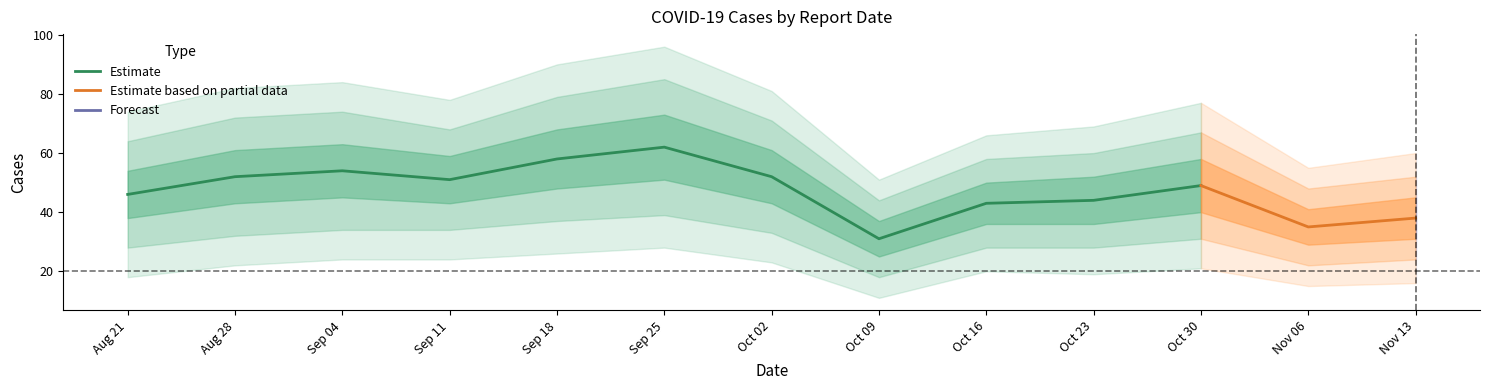

What is the value of the 6th point from the left?

62